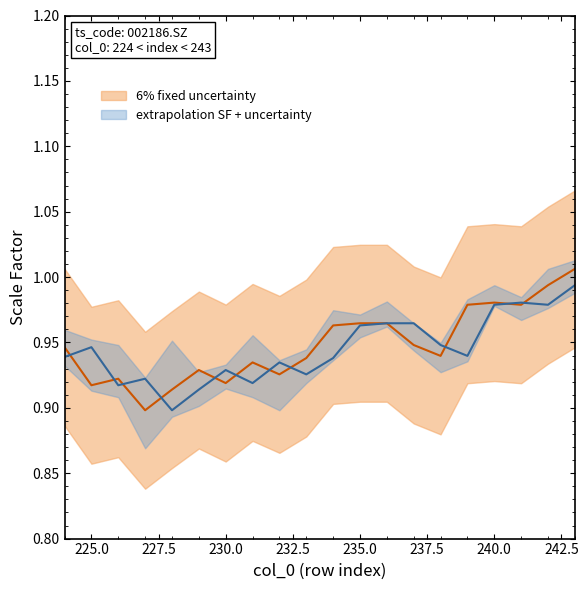

How many interior local valleys does the pre_close series have?

6